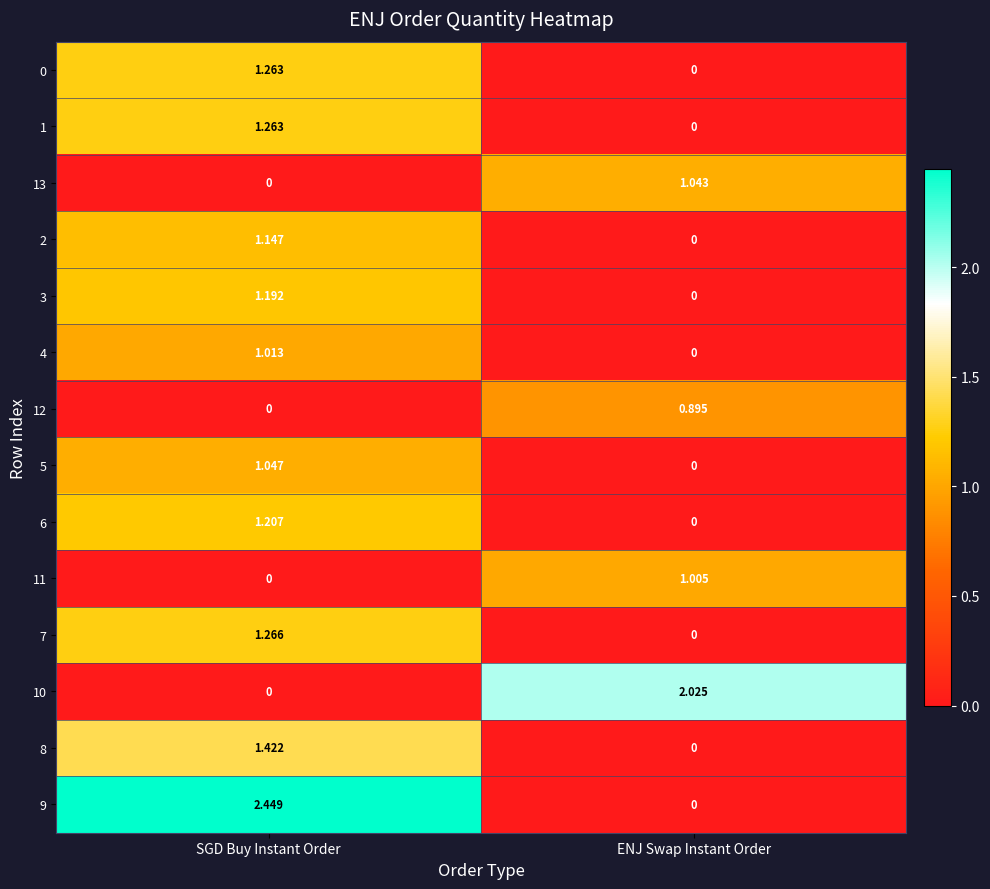

Where does the 8 series first go above 1?

SGD Buy Instant Order